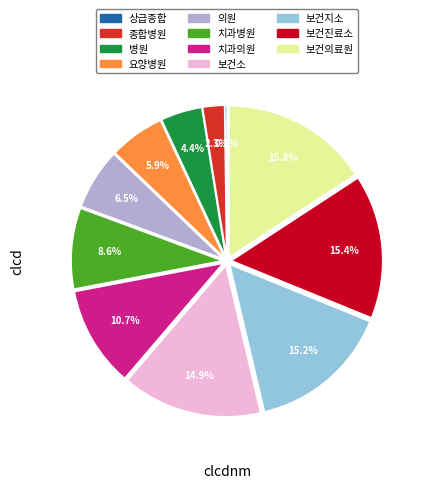

What is the ratio of the value at 치과의원 to the value at 요양병원?

1.8